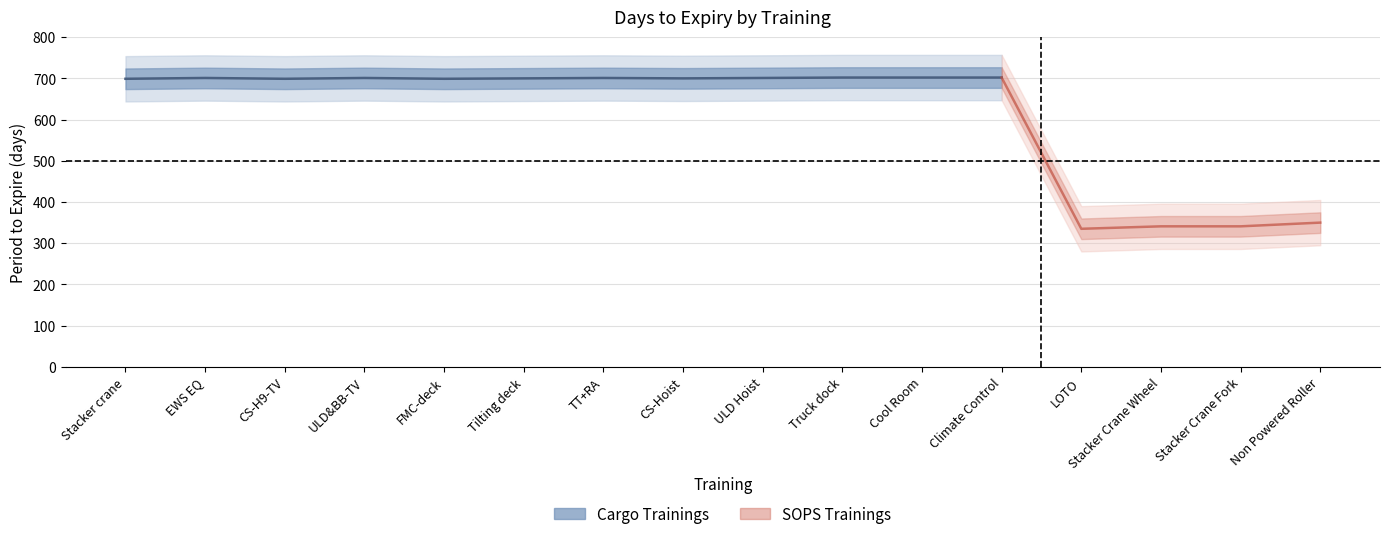

True or false: the data has more than 0 interior local peaks.

True